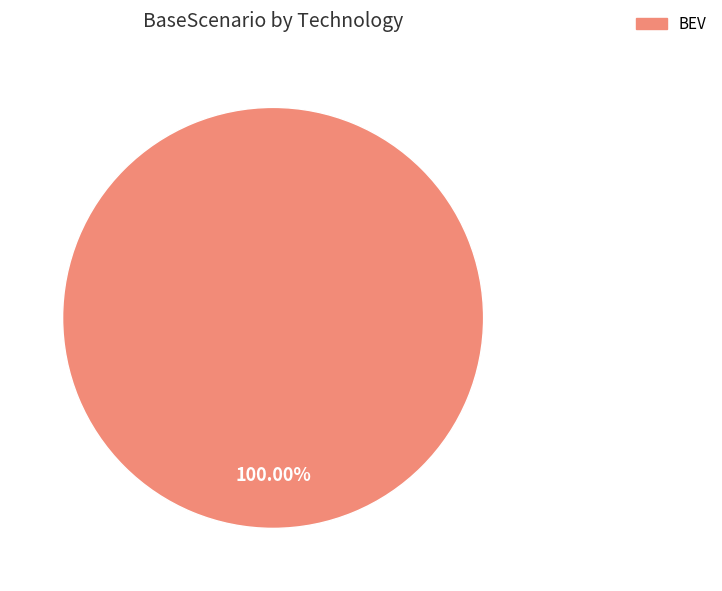

Rank the categories by value from highest to lowest.

BEV